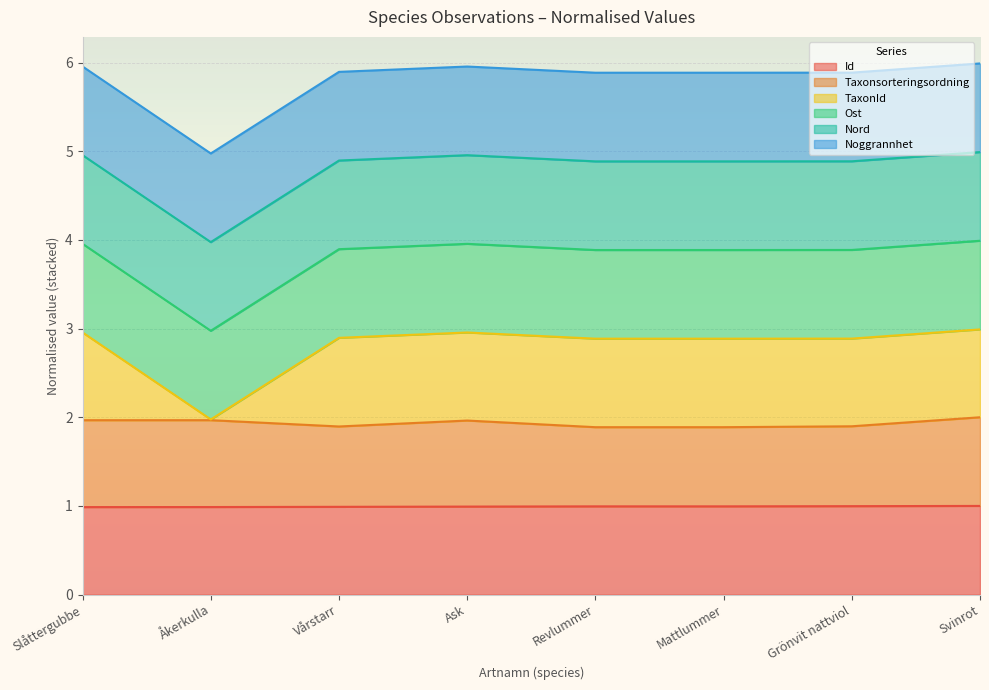

True or false: Id and Taxonsorteringsordning intersect in this chart.

False